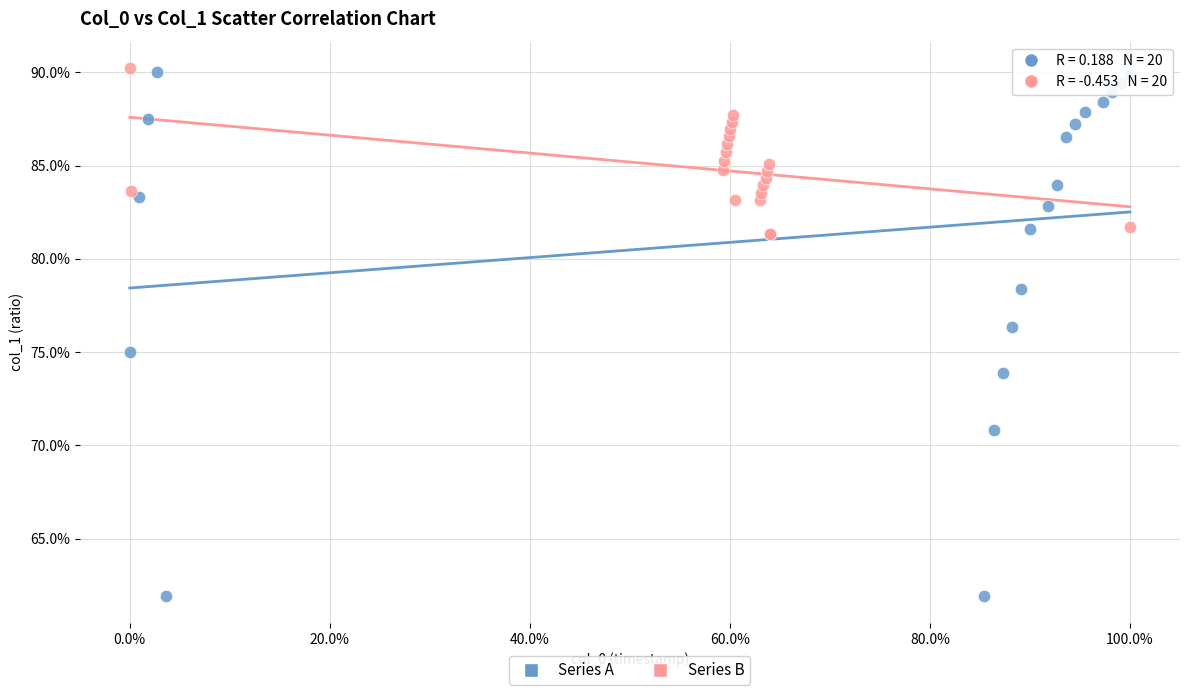

Which series contains the lowest Y value?

Series A